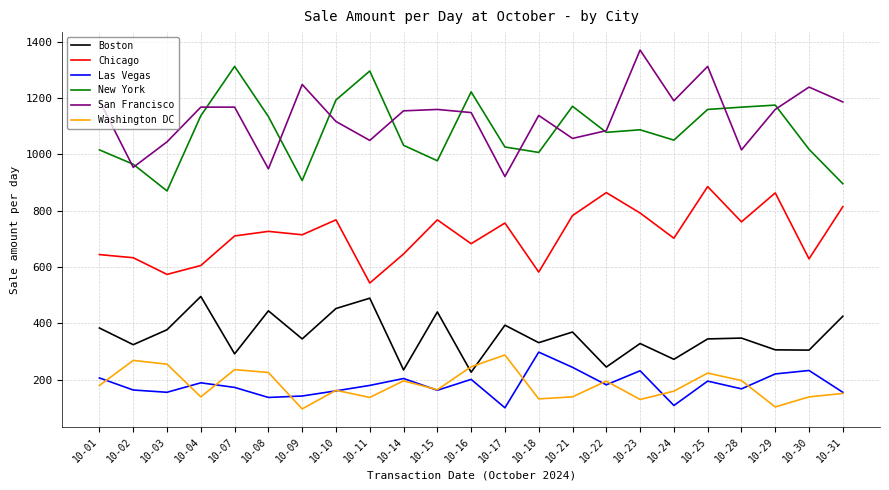

True or false: Las Vegas and Boston intersect in this chart.

False